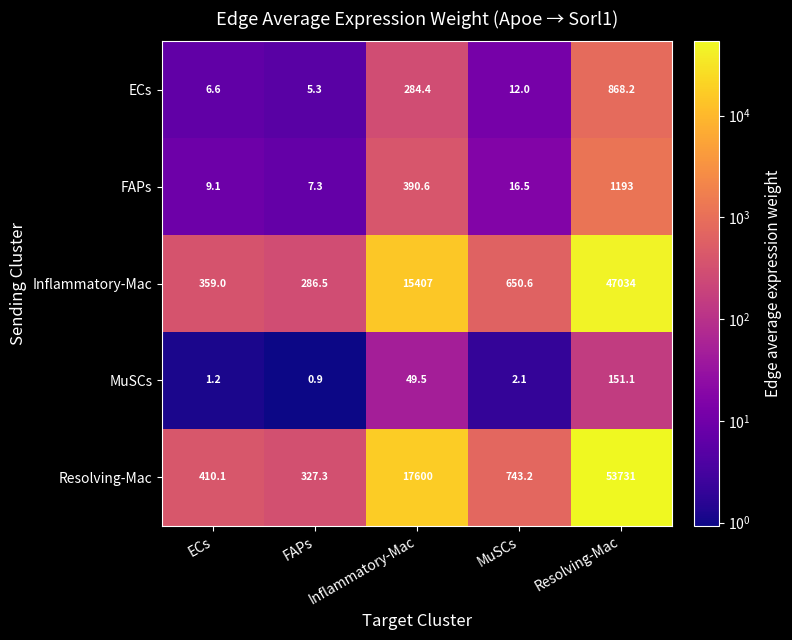

Between FAPs and MuSCs, which series saw the biggest shift?

Resolving-Mac